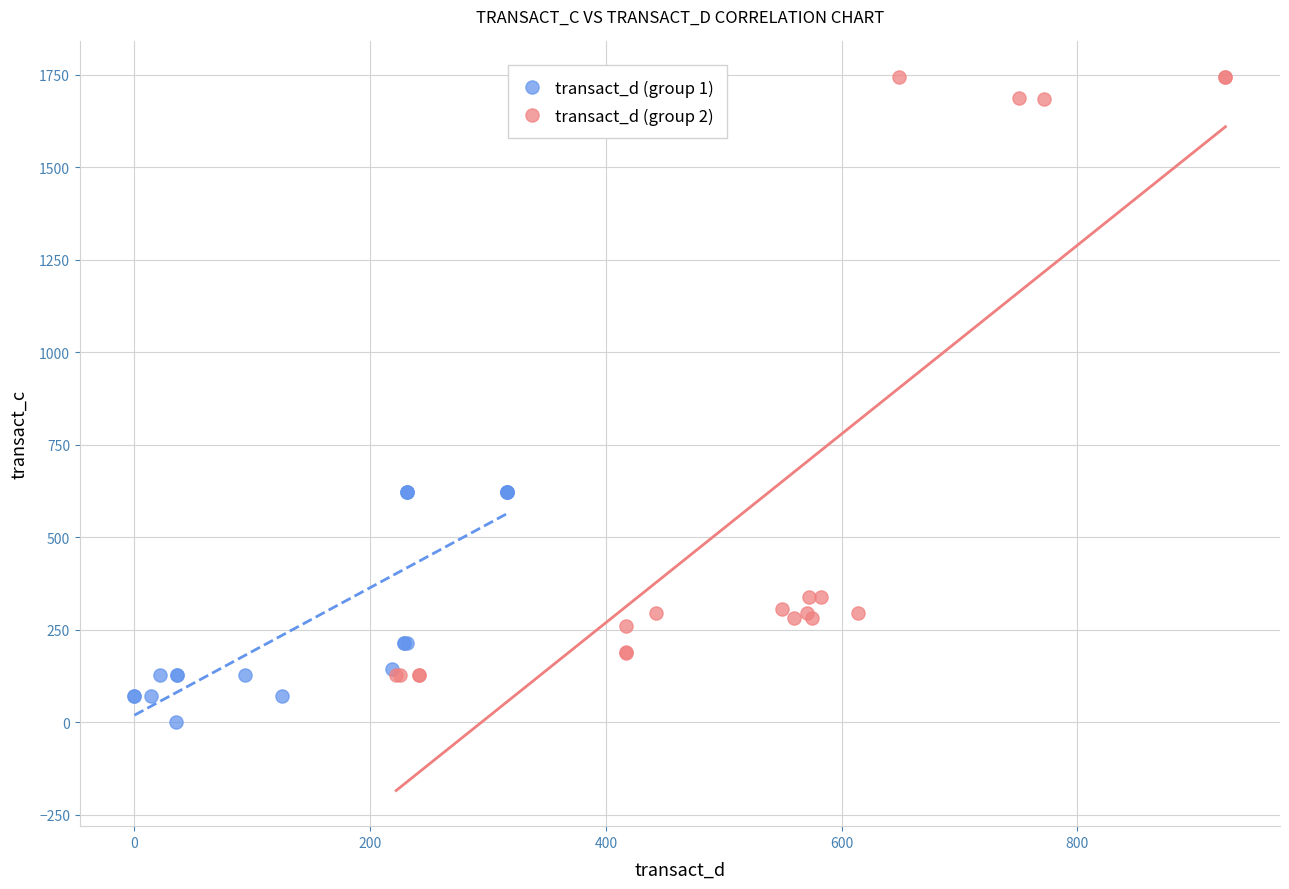

What are all the series names shown in the legend?

transact_d (group 1), transact_d (group 2)